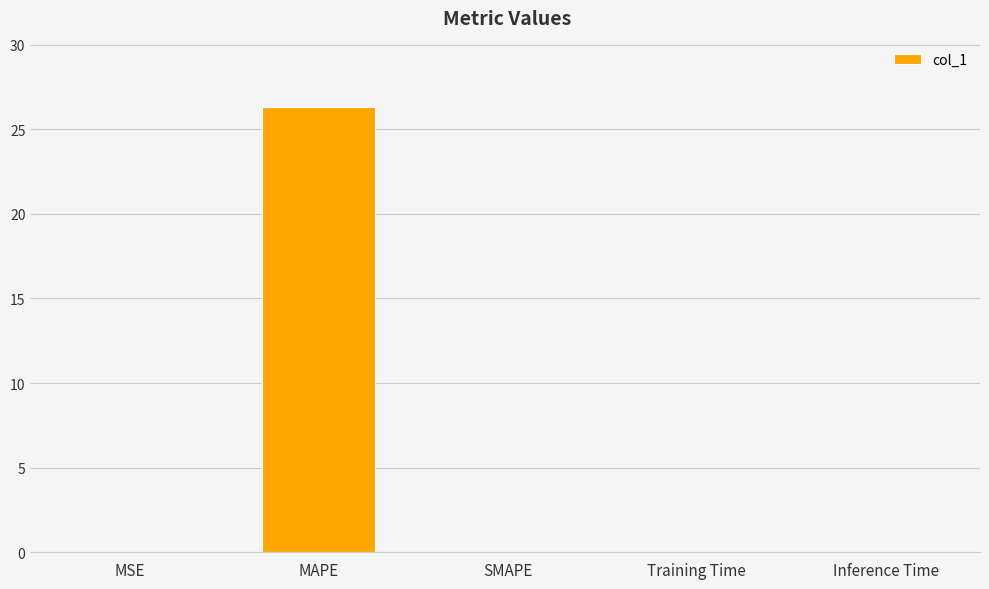

What is the maximum value shown in the chart?

26.3